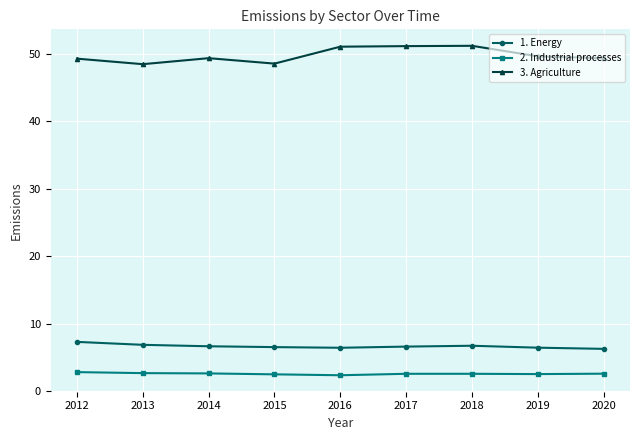

In 3. Agriculture, how many points are lower than both neighbors (excluding endpoints)?

2